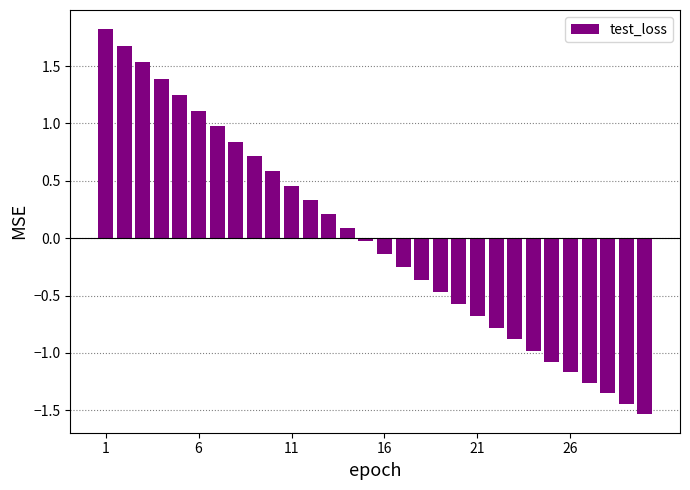

What is the difference between the maximum and second lowest values?

3.3